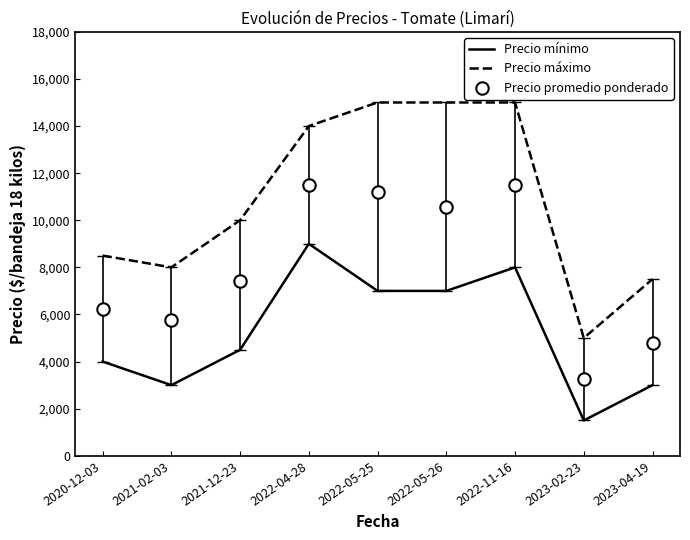

Which series has the largest total across all categories?

Precio máximo